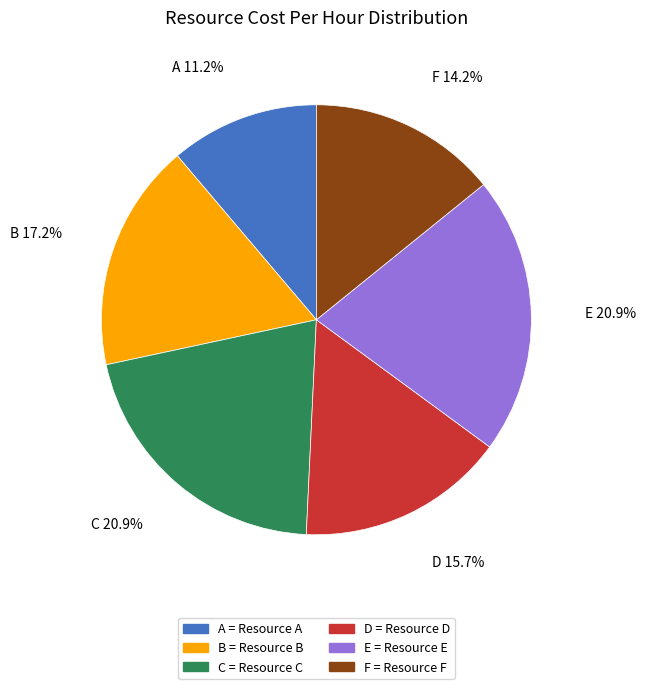

How much of the chart is everything except C?

79.1%